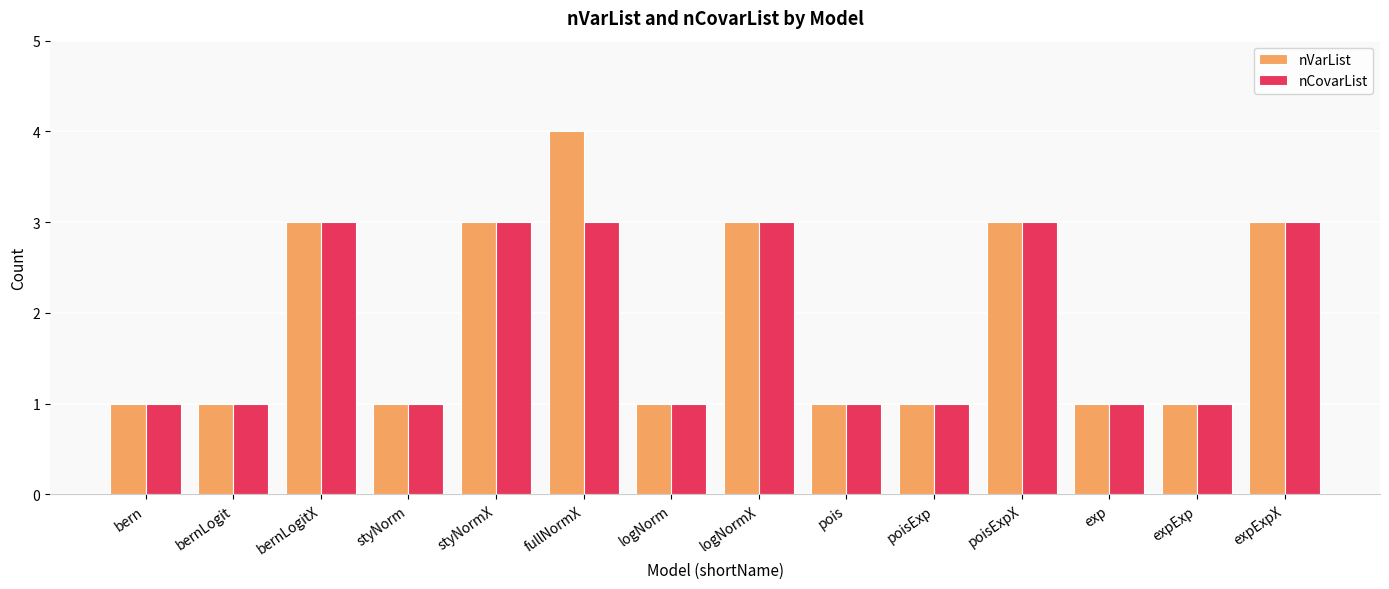

Reading left to right, transcribe all the data shown in this chart.

nVarList: 1	1	3	1	3	4	1	3	1	1	3	1	1	3
nCovarList: 1	1	3	1	3	3	1	3	1	1	3	1	1	3